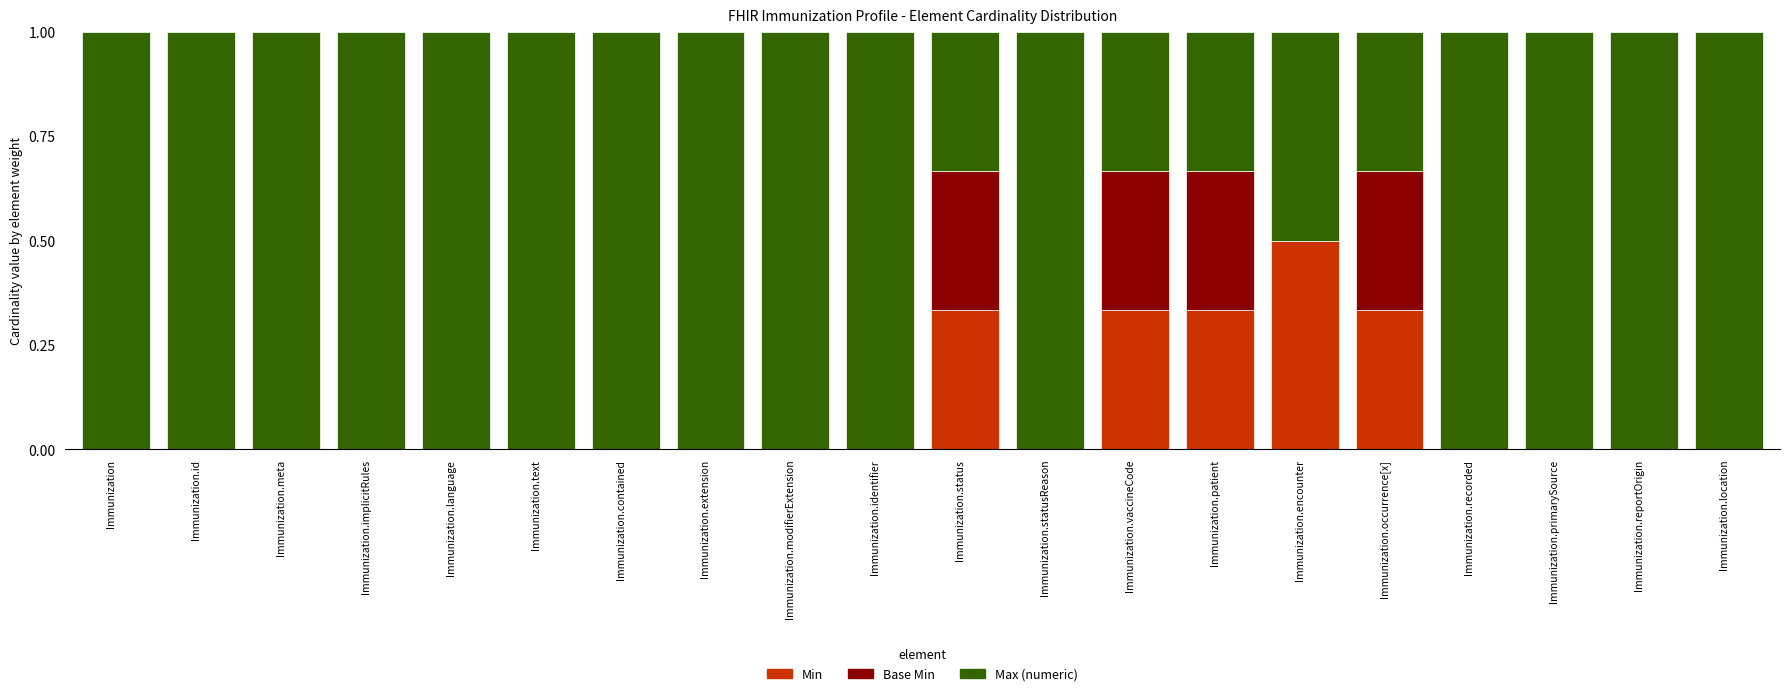

What is the total value across all series at Immunization.vaccineCode?

1.0